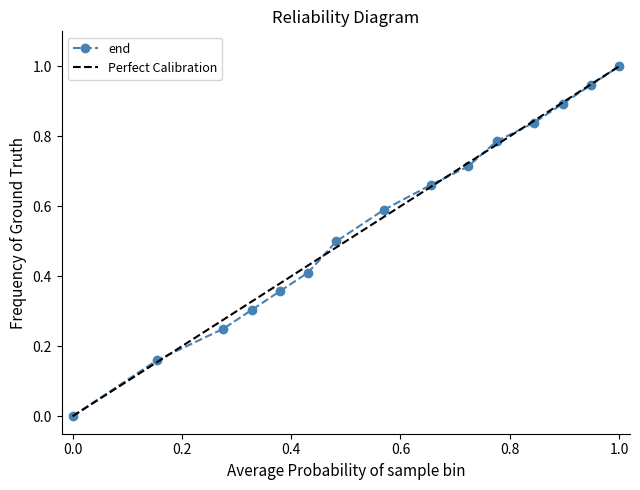

The value at 25000 is 0.6. True or false?

False